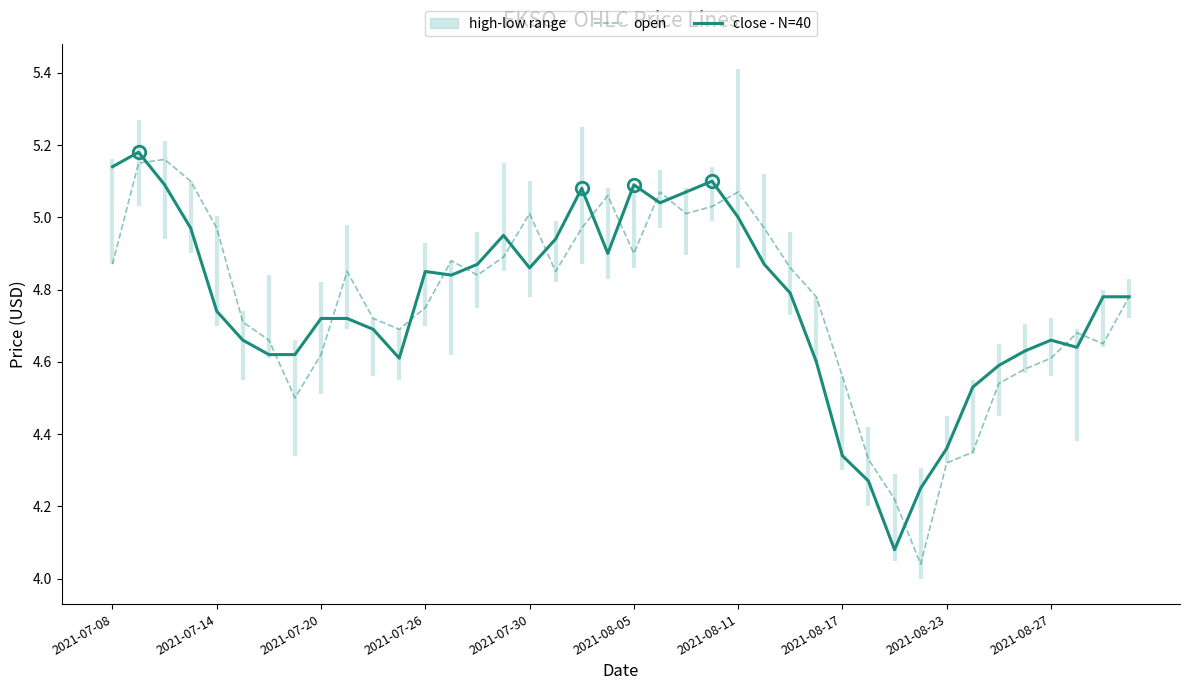

What is the difference between the maximum and minimum values in the open series?

1.1